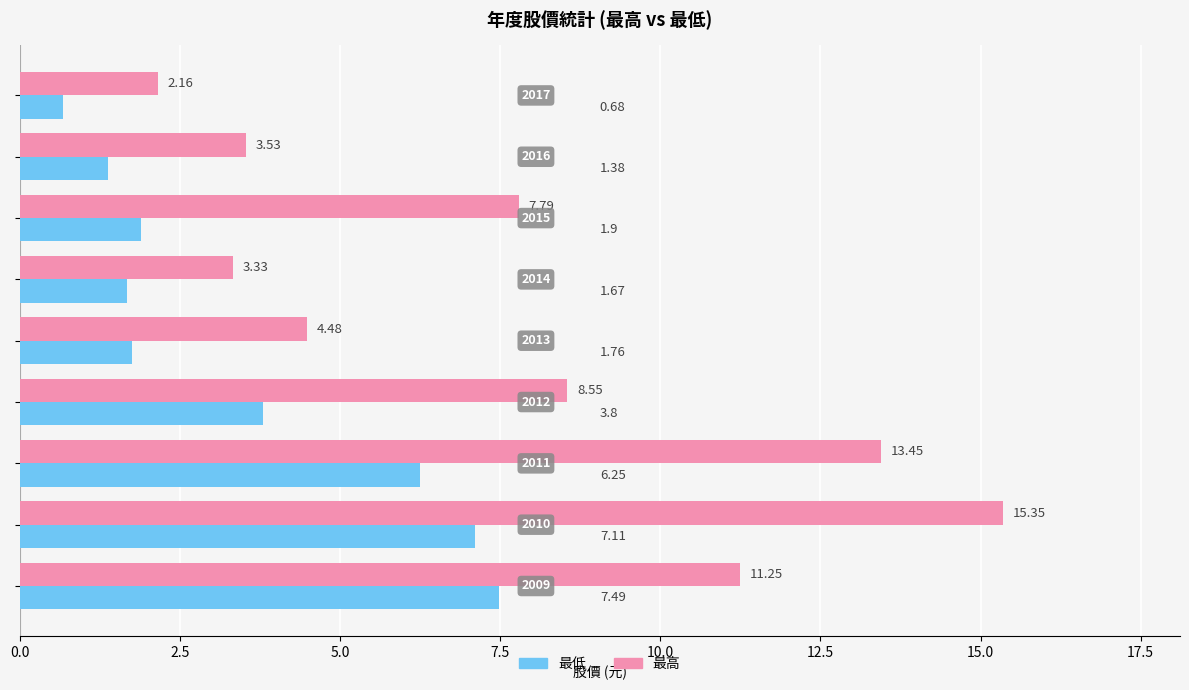

At how many categories does at least one series exceed 8?

4